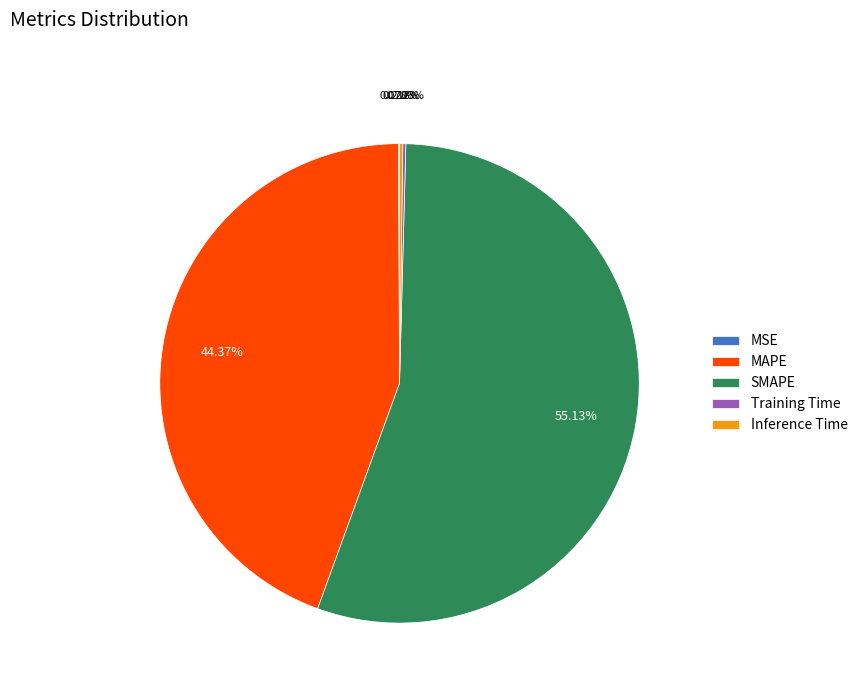

What is the majority slice?

SMAPE